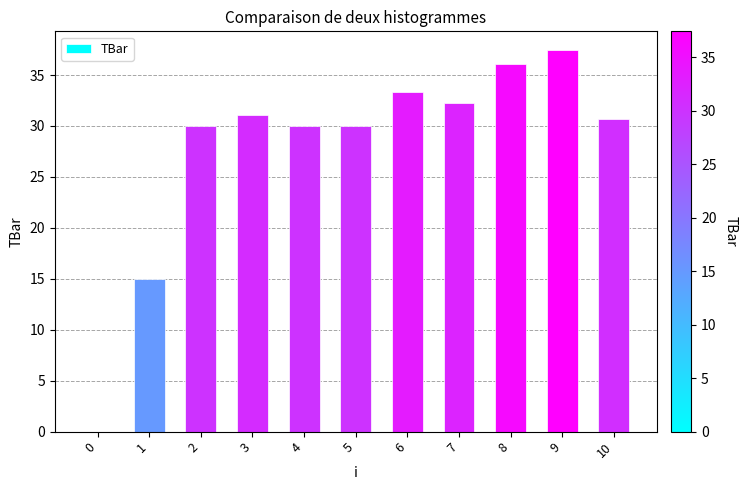

Count the number of categories in the chart.

11